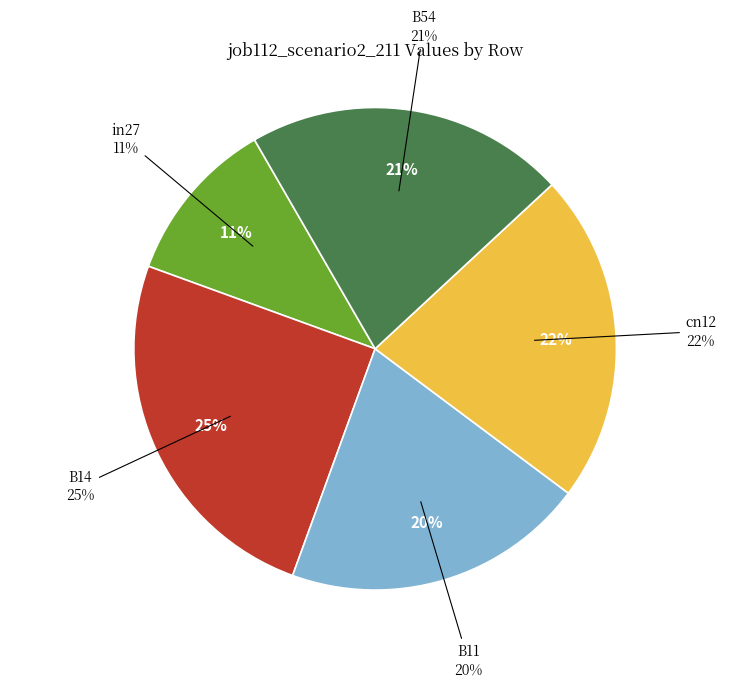

To the nearest percent, what is the combined percentage of cn12 and B11?

42%